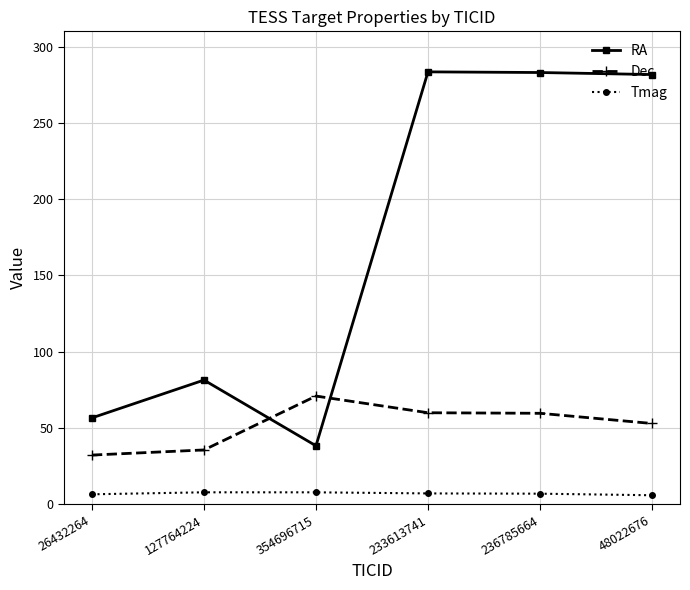

Rank the series at 127764224 from highest to lowest value.

RA, Dec, Tmag